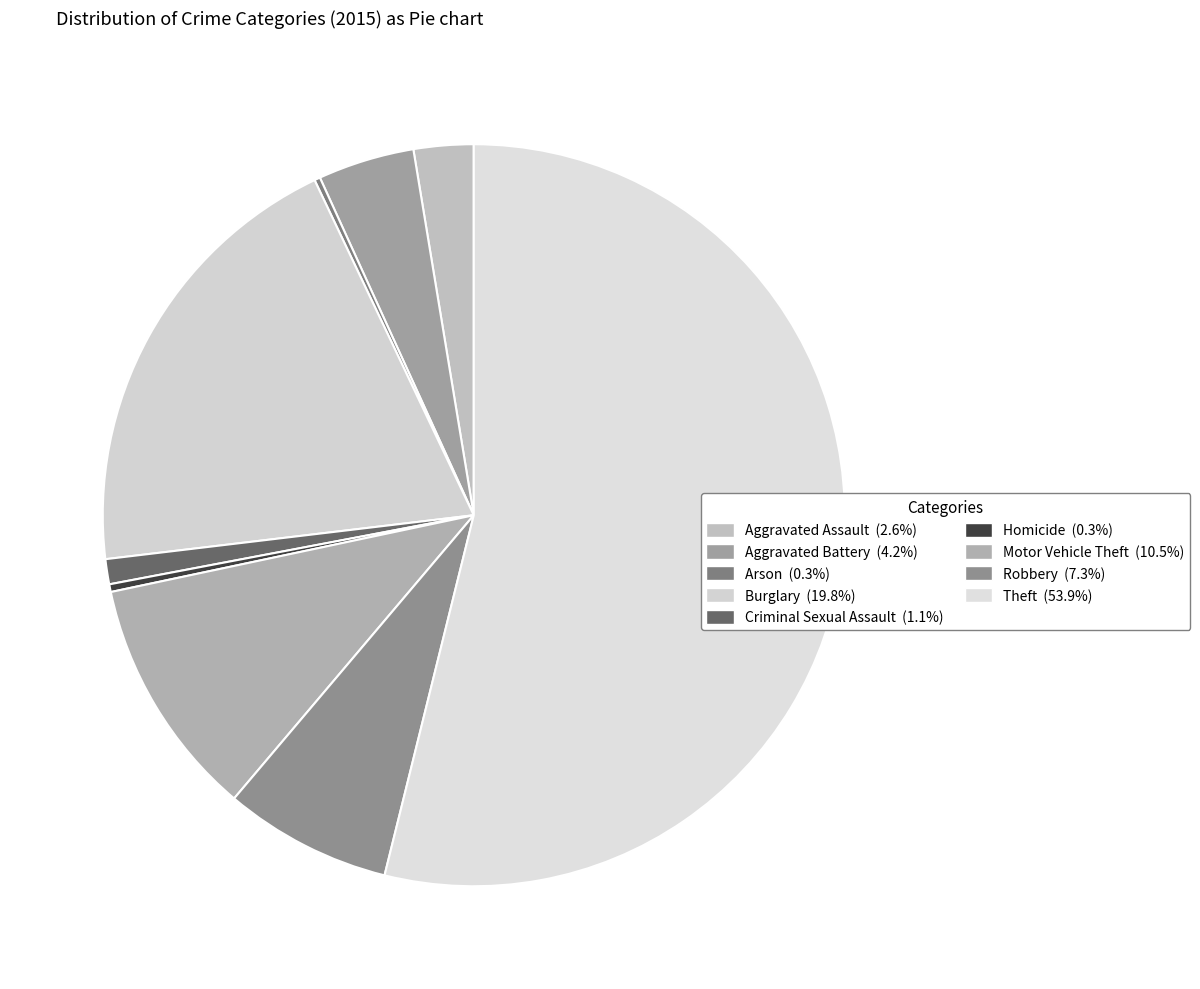

Count the number of slices in the pie.

9